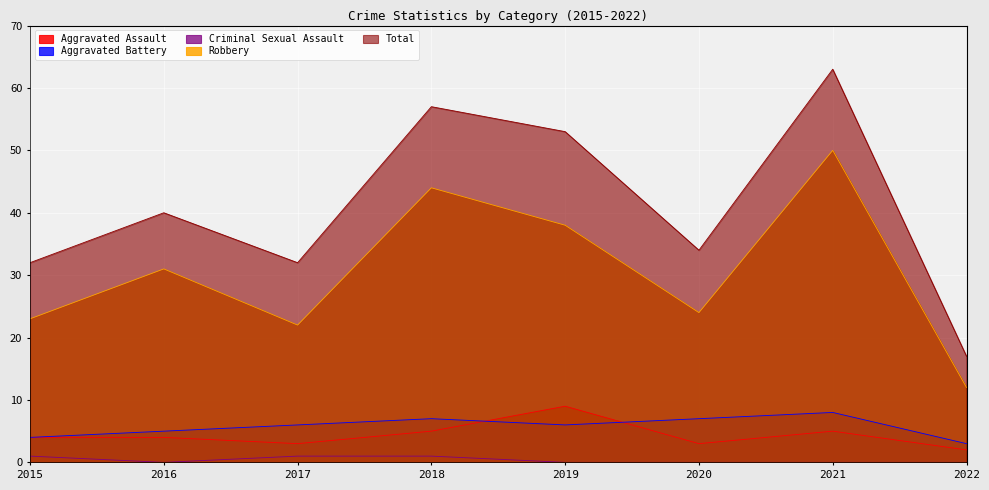

True or false: Criminal Sexual Assault has a value of 0 at 2017.

False